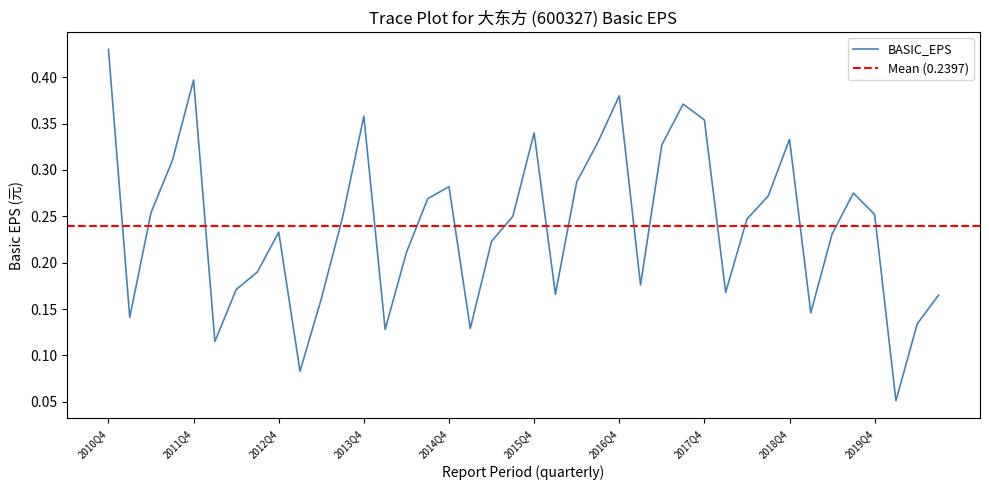

Reading left to right, what are all the values shown in this chart?

2010Q4=0.4	2011Q1=0.1	2011Q2=0.3	2011Q3=0.3	2011Q4=0.4	2012Q1=0.1	2012Q2=0.2	2012Q3=0.2	2012Q4=0.2	2013Q1=0.1	2013Q2=0.2	2013Q3=0.2	2013Q4=0.4	2014Q1=0.1	2014Q2=0.2	2014Q3=0.3	2014Q4=0.3	2015Q1=0.1	2015Q2=0.2	2015Q3=0.2	2015Q4=0.3	2016Q1=0.2	2016Q2=0.3	2016Q3=0.3	2016Q4=0.4	2017Q1=0.2	2017Q2=0.3	2017Q3=0.4	2017Q4=0.4	2018Q1=0.2	2018Q2=0.2	2018Q3=0.3	2018Q4=0.3	2019Q1=0.1	2019Q2=0.2	2019Q3=0.3	2019Q4=0.3	2020Q1=0.1	2020Q2=0.1	2020Q3=0.2